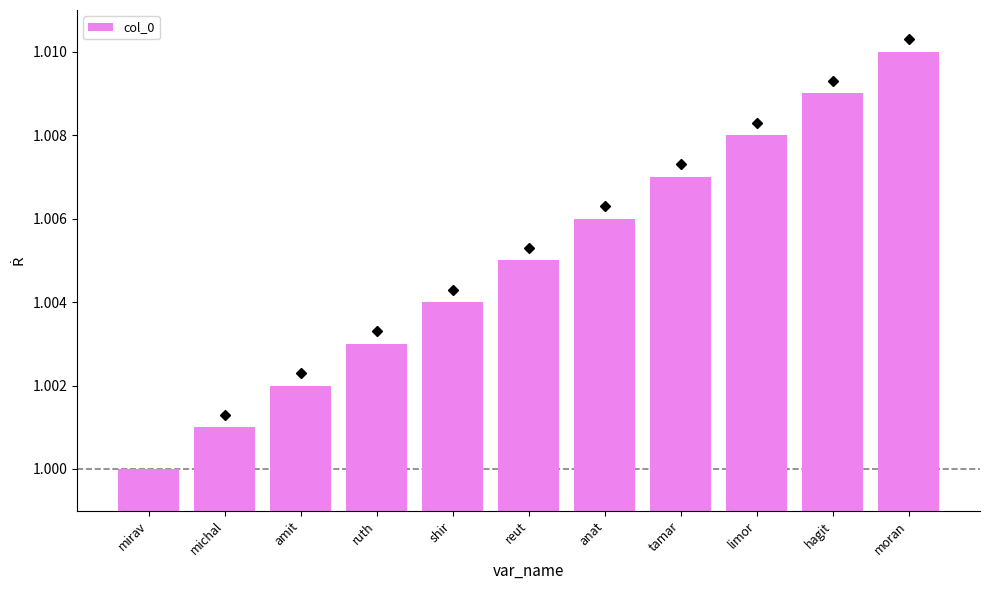

List the labels in order of value, smallest first.

mirav, michal, amit, ruth, shir, reut, anat, tamar, limor, hagit, moran